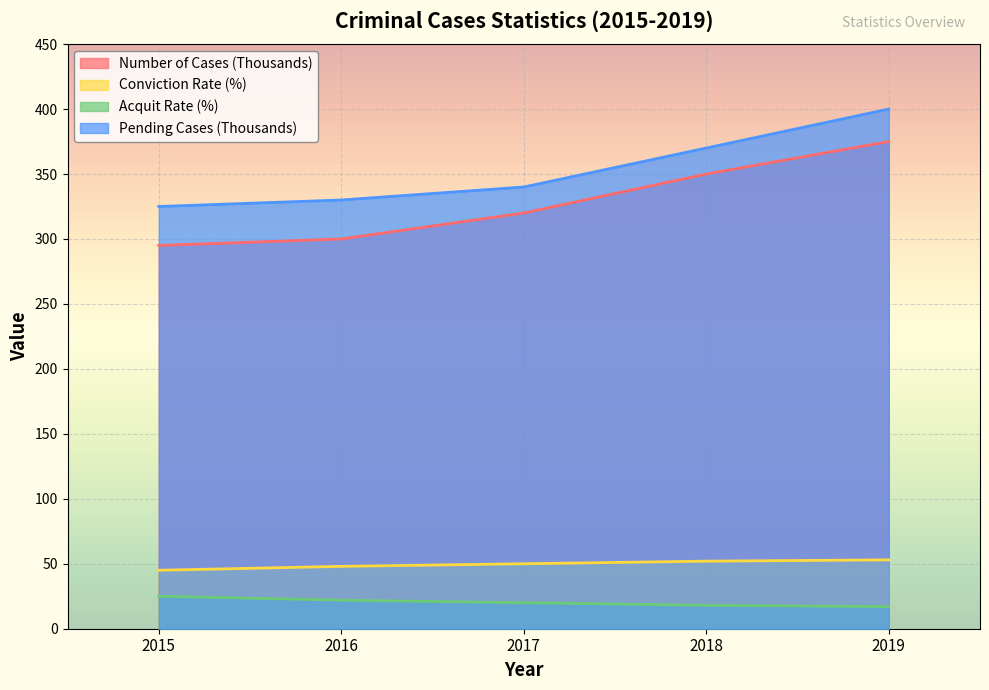

What is the minimum value for Pending Cases (Thousands)?

325